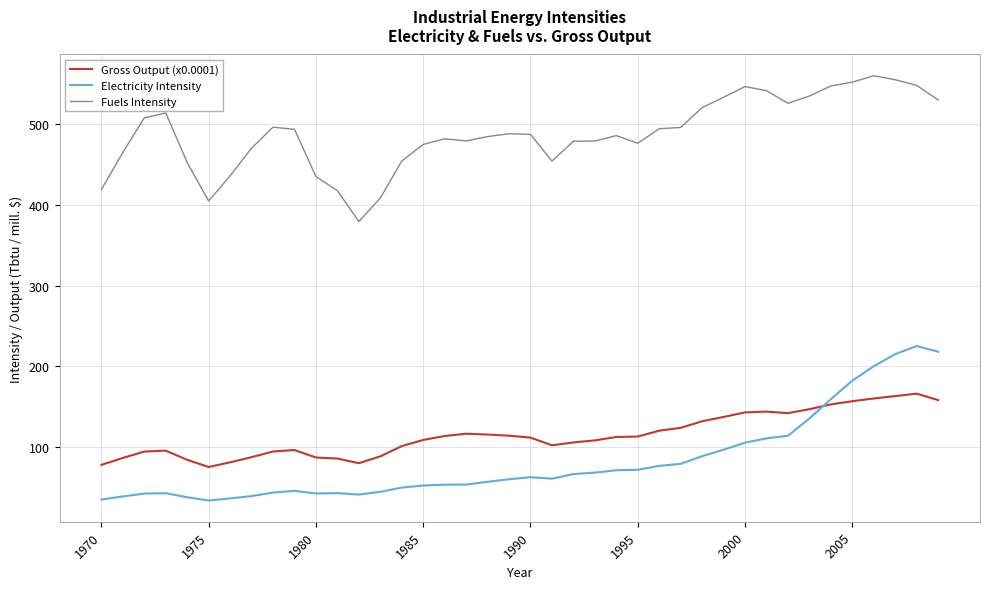

Which series has the largest total across all categories?

Fuels Intensity